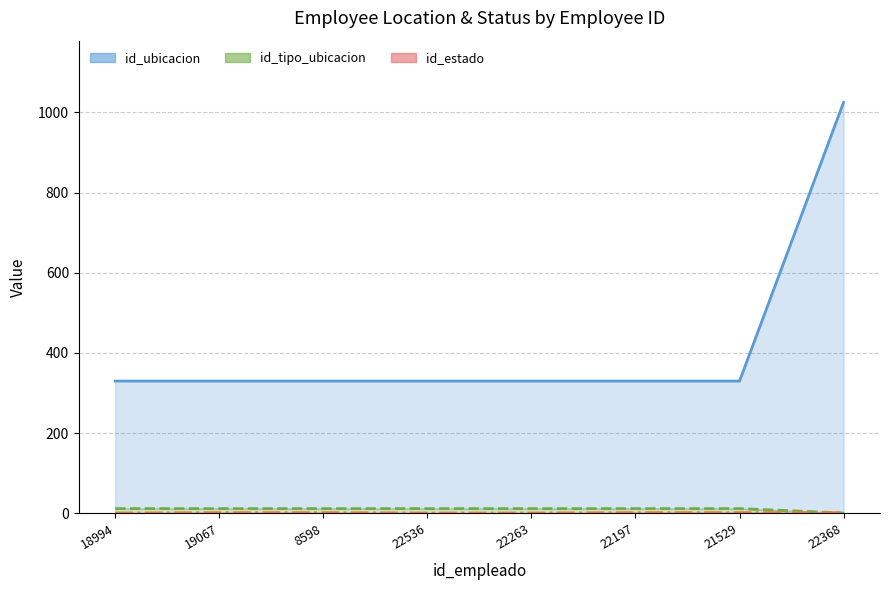

Reading left to right, list all the values displayed in this chart.

id_ubicacion (line): 330	330	330	330	330	330	330	1025
id_tipo_ubicacion (line): 12	12	12	12	12	12	12	1
id_estado (line): 1	2	2	1	1	2	2	2